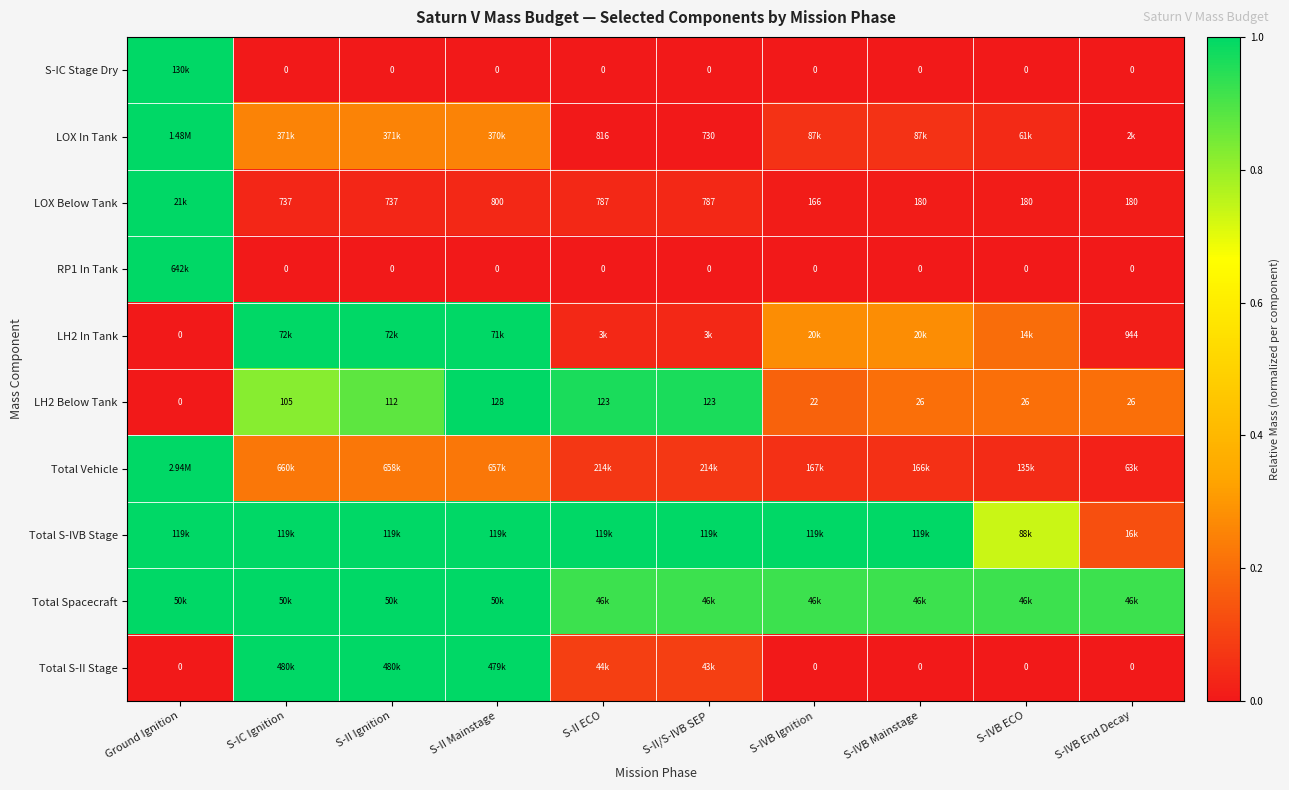

At how many categories does at least one series exceed 0?

10